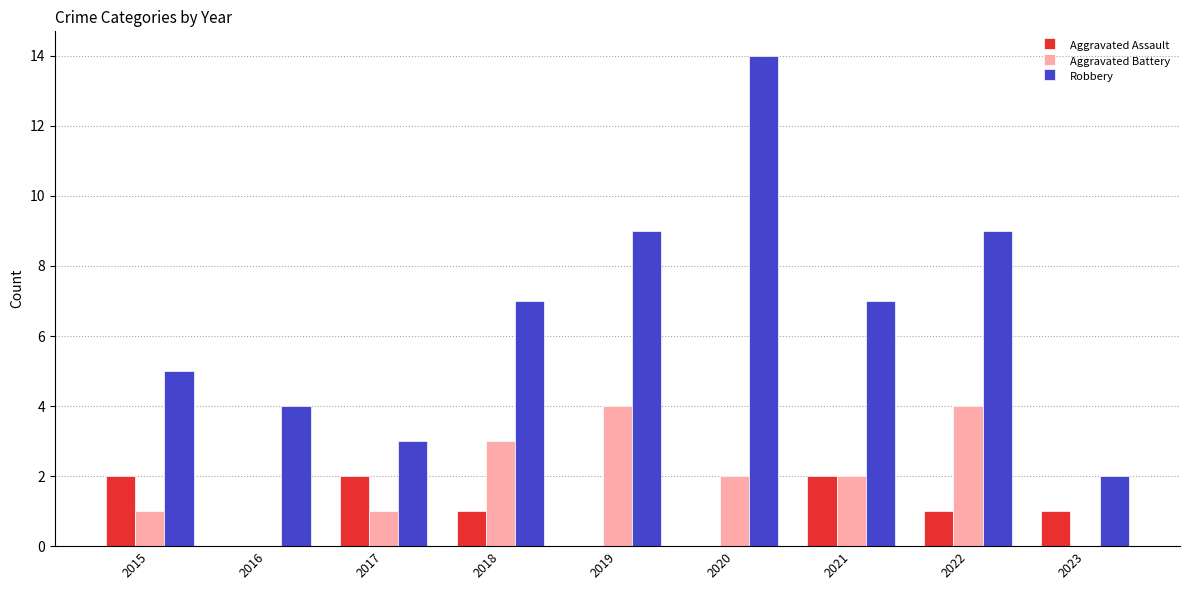

Where does the Aggravated Battery series first go above 2?

2018